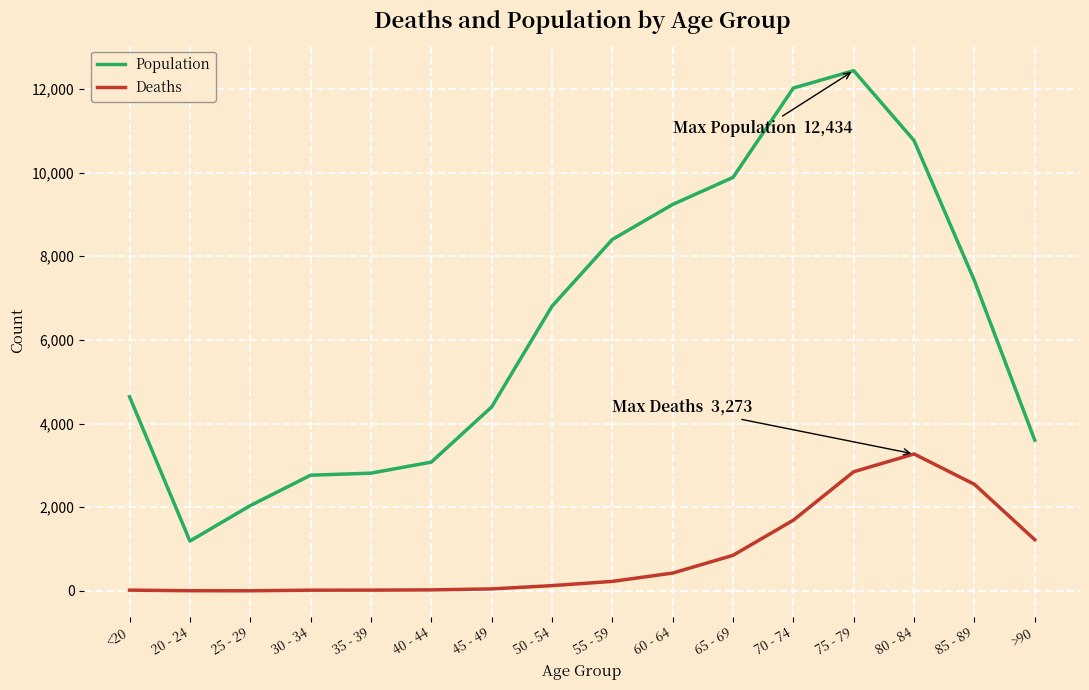

Rank the series by their maximum value, from lowest to highest.

Deaths, Population